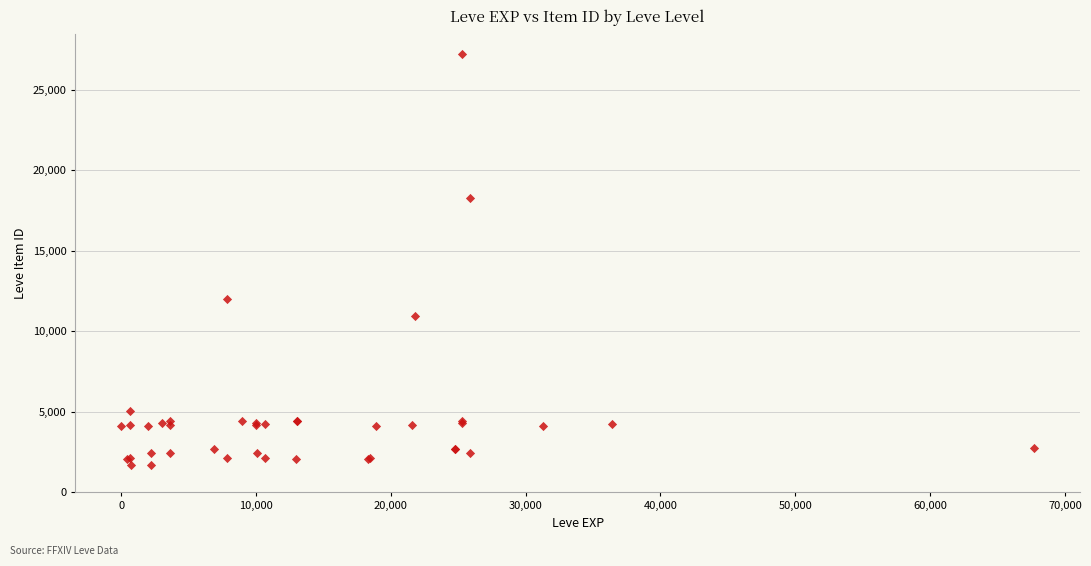

What Y value in the scatter plot is closest to 14448?

12018